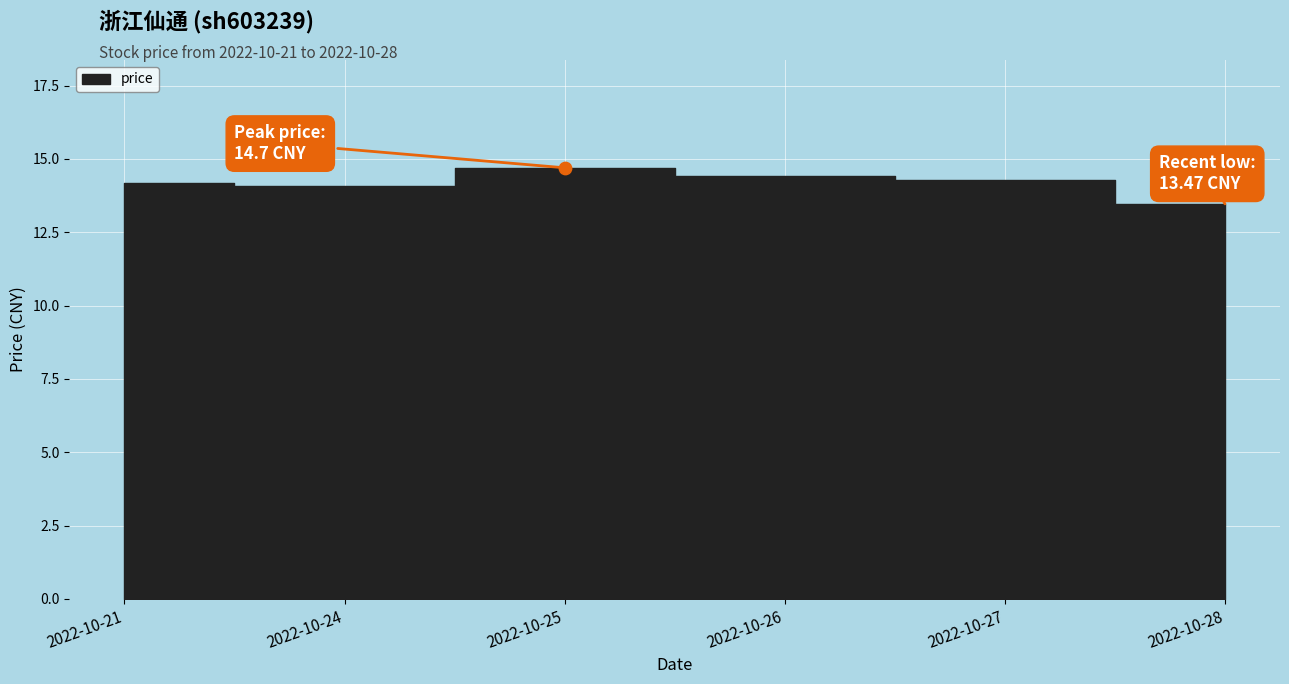

Between 2022-10-21 and 2022-10-24, which is larger?

2022-10-21